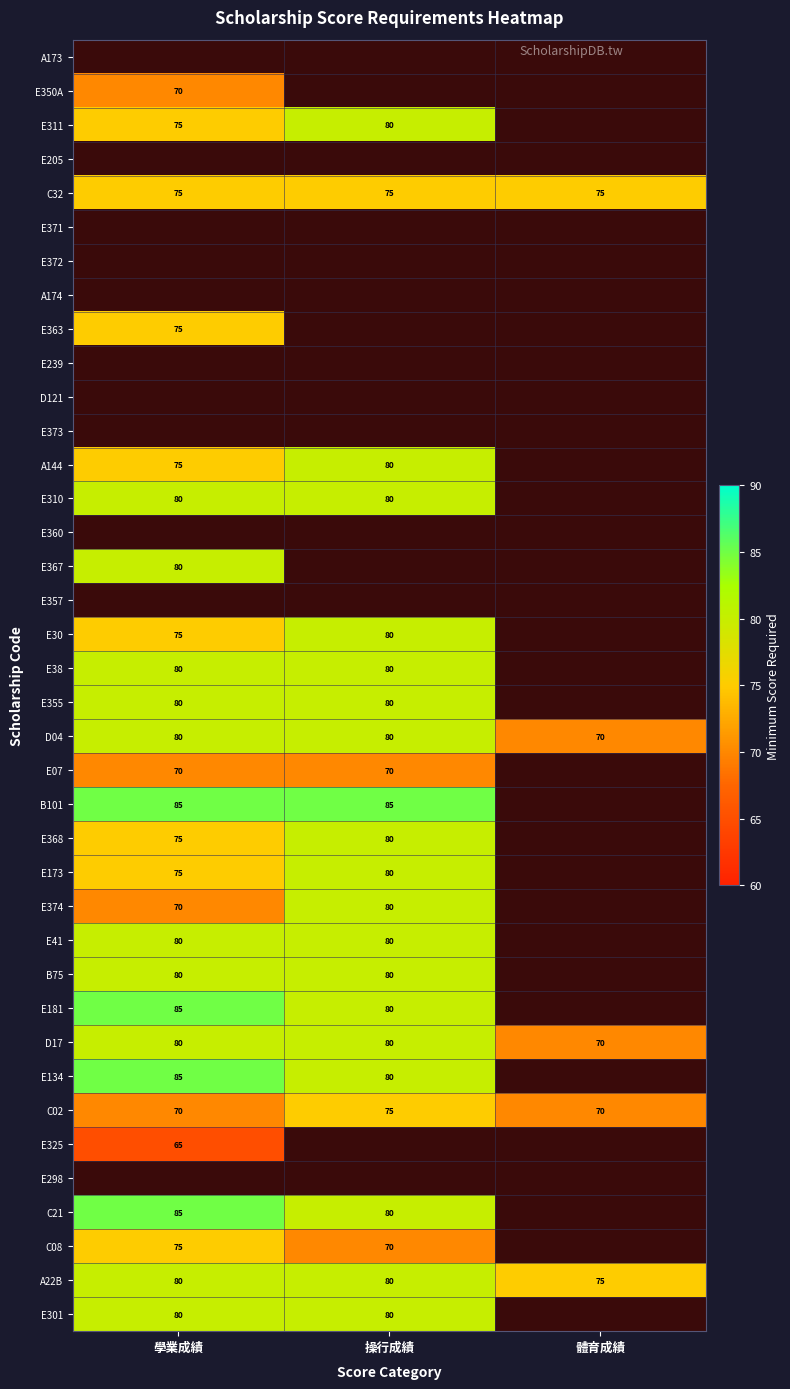

Is it true that B101 equals 38.2 at 學業成績?

False